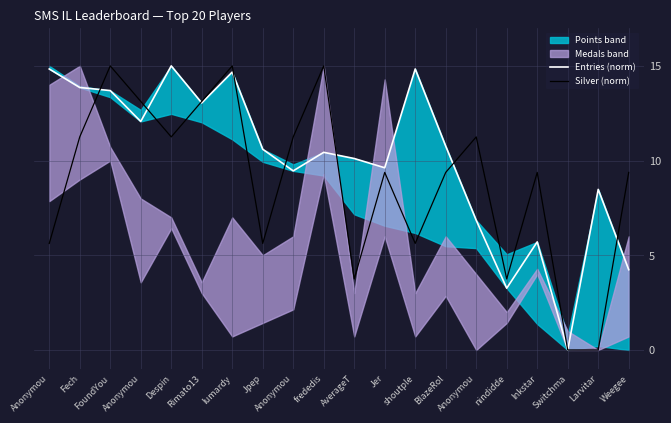

Reading left to right, transcribe all the data shown in this chart.

Entries (norm): Anonymou=14.8	Fech=13.9	FoundYou=13.7	Anonymou=12.1	Despin=15.0	Rimato13=13.0	lumardy=14.7	Jpep=10.6	Anonymou=9.5	frededis=10.4	AverageT=10.1	Jer=9.6	shoutple=14.8	BlazeRol=10.8	Anonymou=6.8	nindidde=3.3	Inkstar=5.7	Switchma=0.0	Larvitar=8.5	Weegee=4.2
Silver (norm): Anonymou=5.6	Fech=11.2	FoundYou=15.0	Anonymou=13.1	Despin=11.2	Rimato13=13.1	lumardy=15.0	Jpep=5.6	Anonymou=11.2	frededis=15.0	AverageT=3.8	Jer=9.4	shoutple=5.6	BlazeRol=9.4	Anonymou=11.2	nindidde=3.8	Inkstar=9.4	Switchma=0.0	Larvitar=0.0	Weegee=9.4